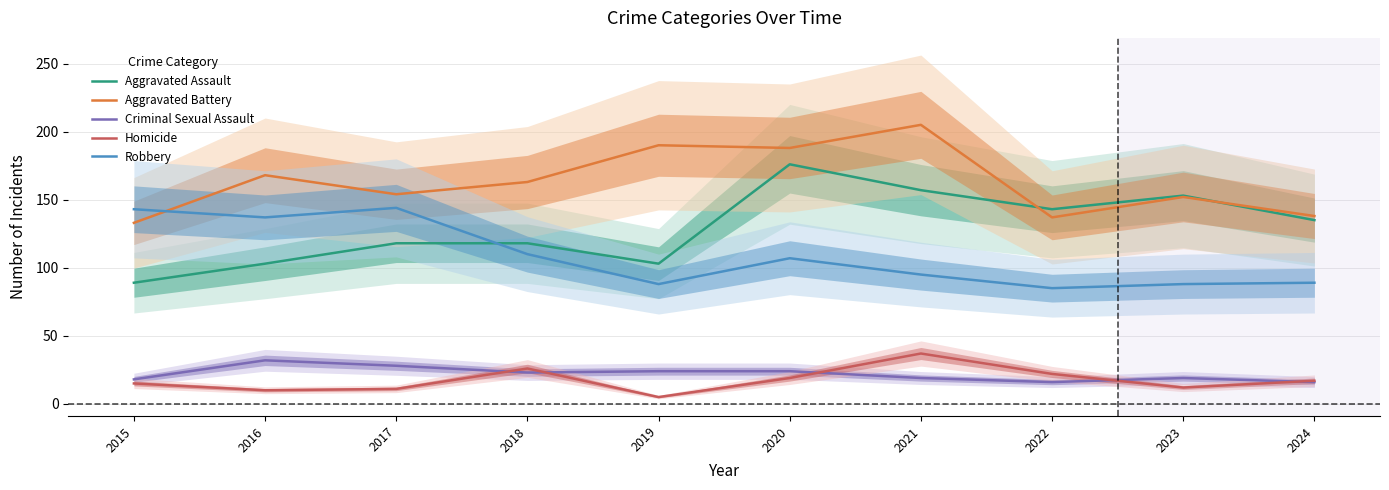

At which label is Robbery closest to 114?

2018